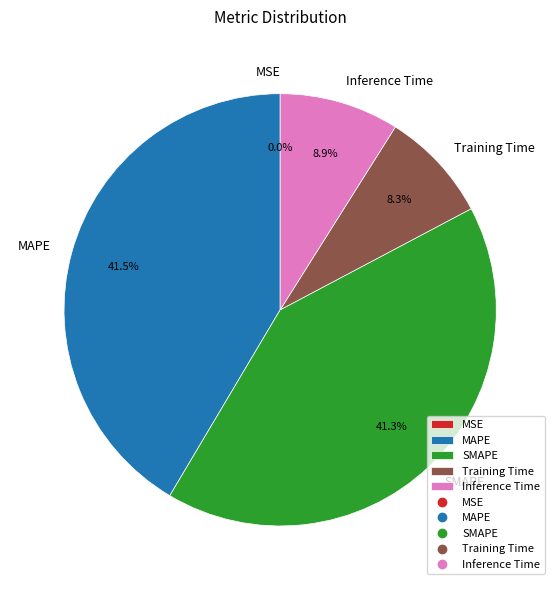

The Training Time slice represents 8% of the pie. True or false?

True